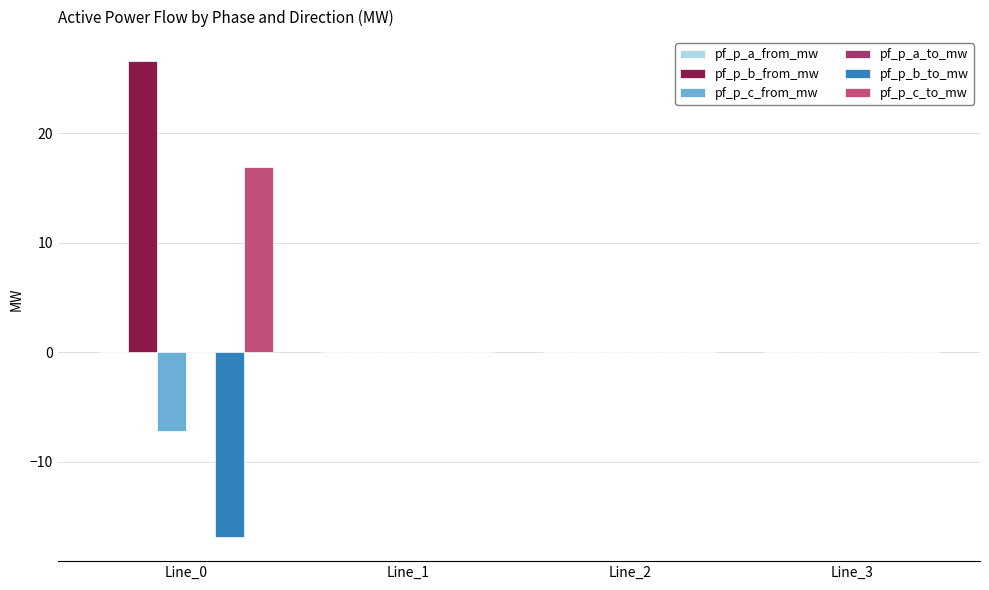

The pf_p_c_from_mw series shows -0.0 at Line_1. True or false?

True